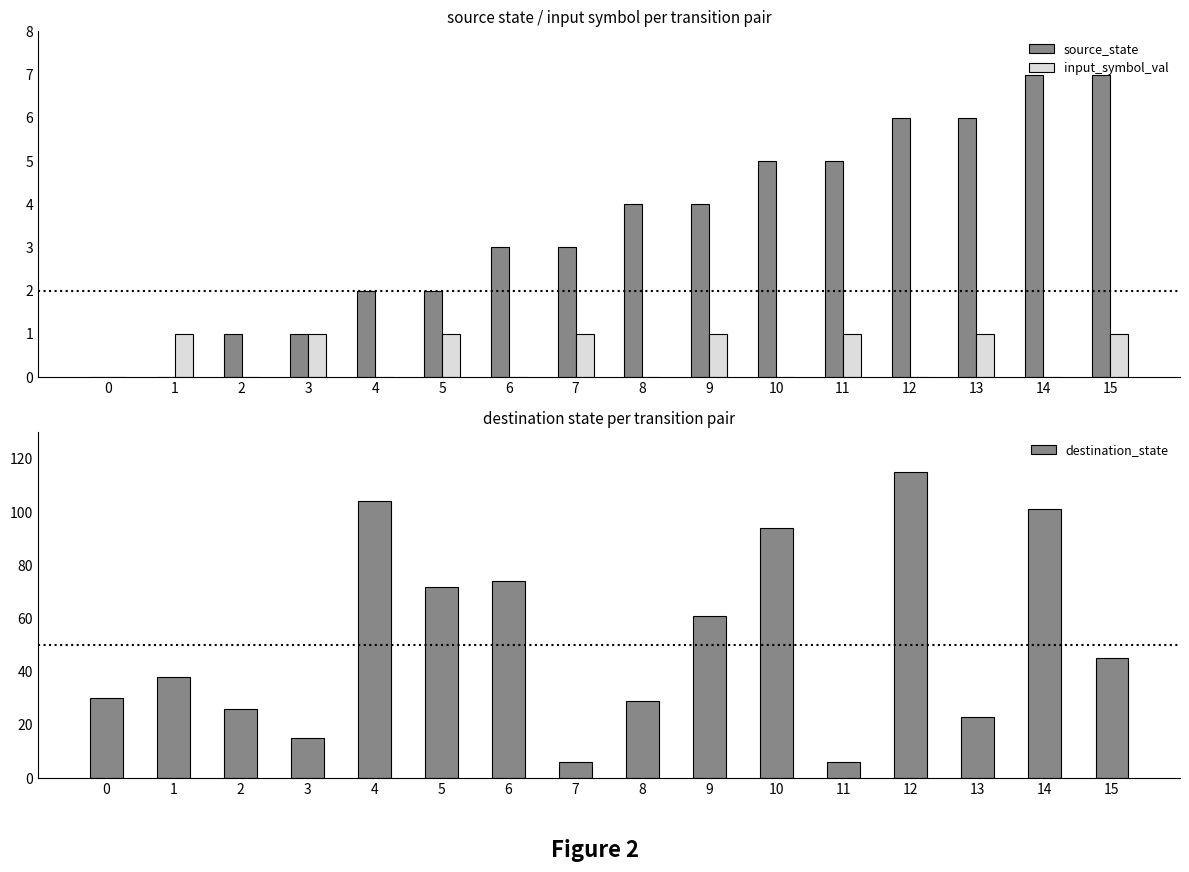

Rank the categories by destination_state value from highest to lowest.

12, 4, 14, 10, 6, 5, 9, 15, 1, 0, 8, 2, 13, 3, 7, 11